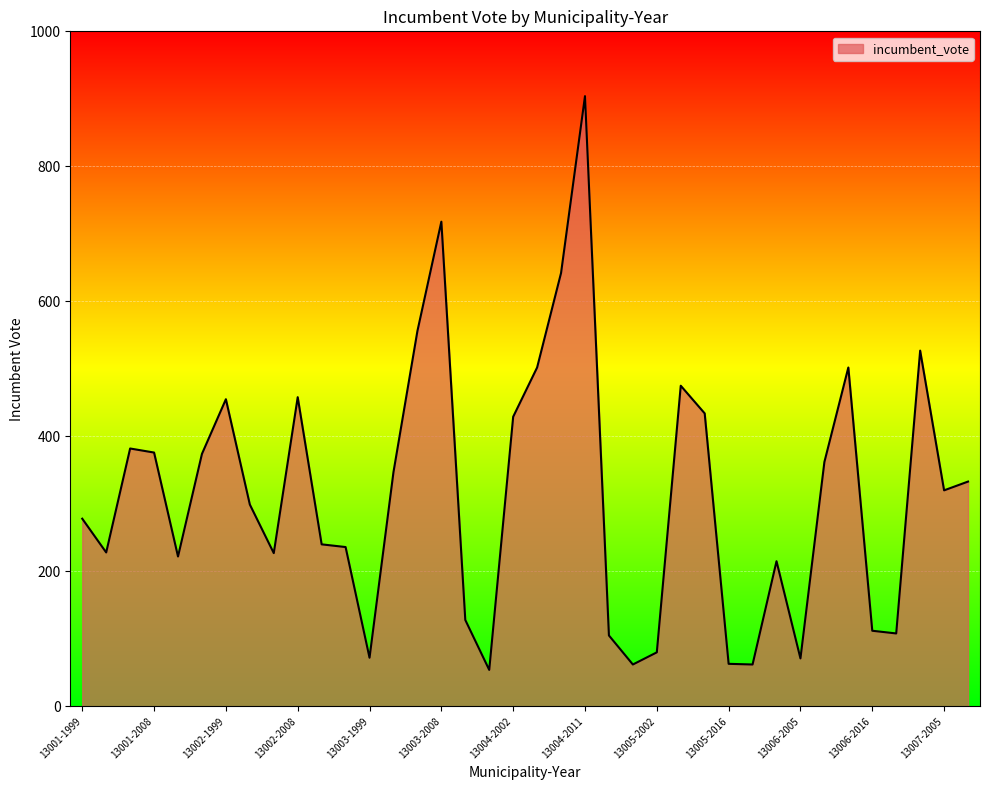

What is the smallest value displayed?

54